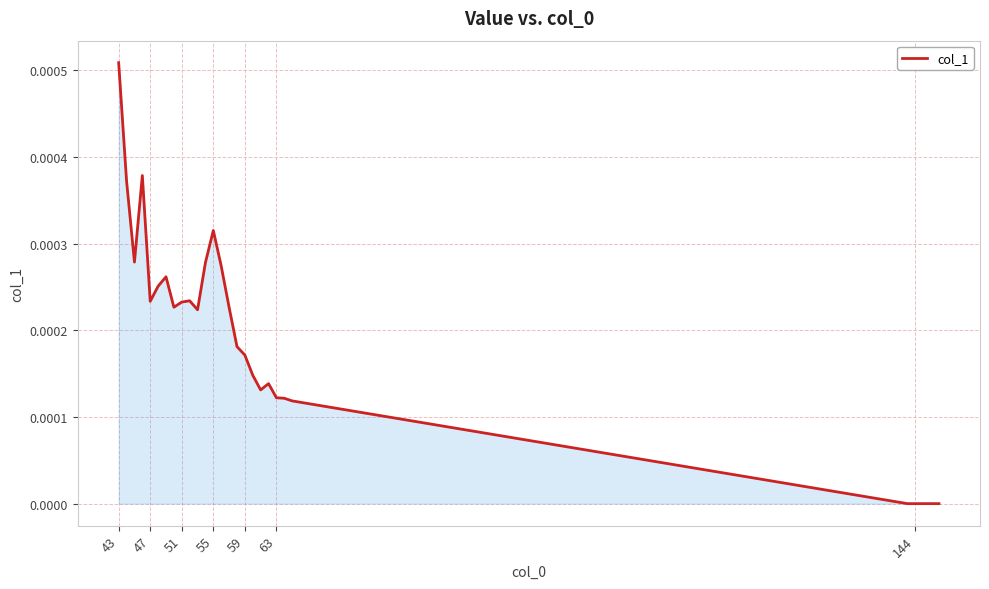

Which label corresponds to the largest value in the chart?

43